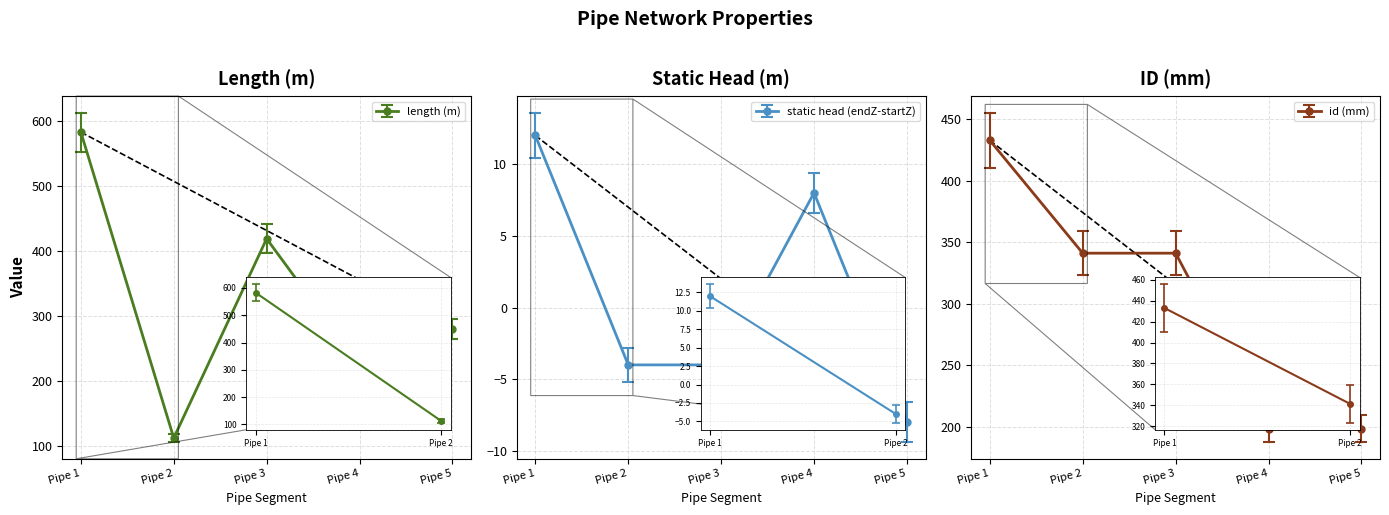

In length (m), how many points are higher than both neighbors (excluding endpoints)?

1